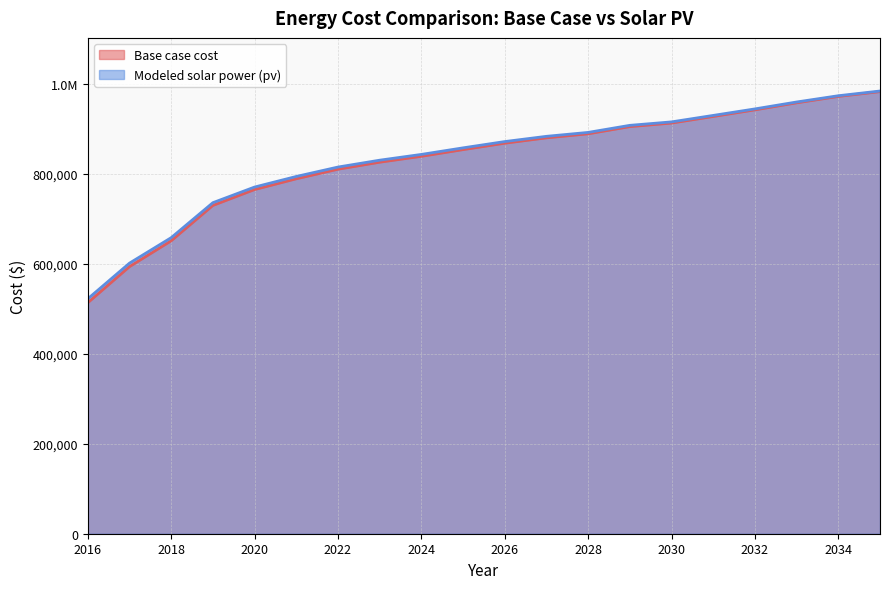

What is the minimum value for Modeled solar power (pv)?

522220.4